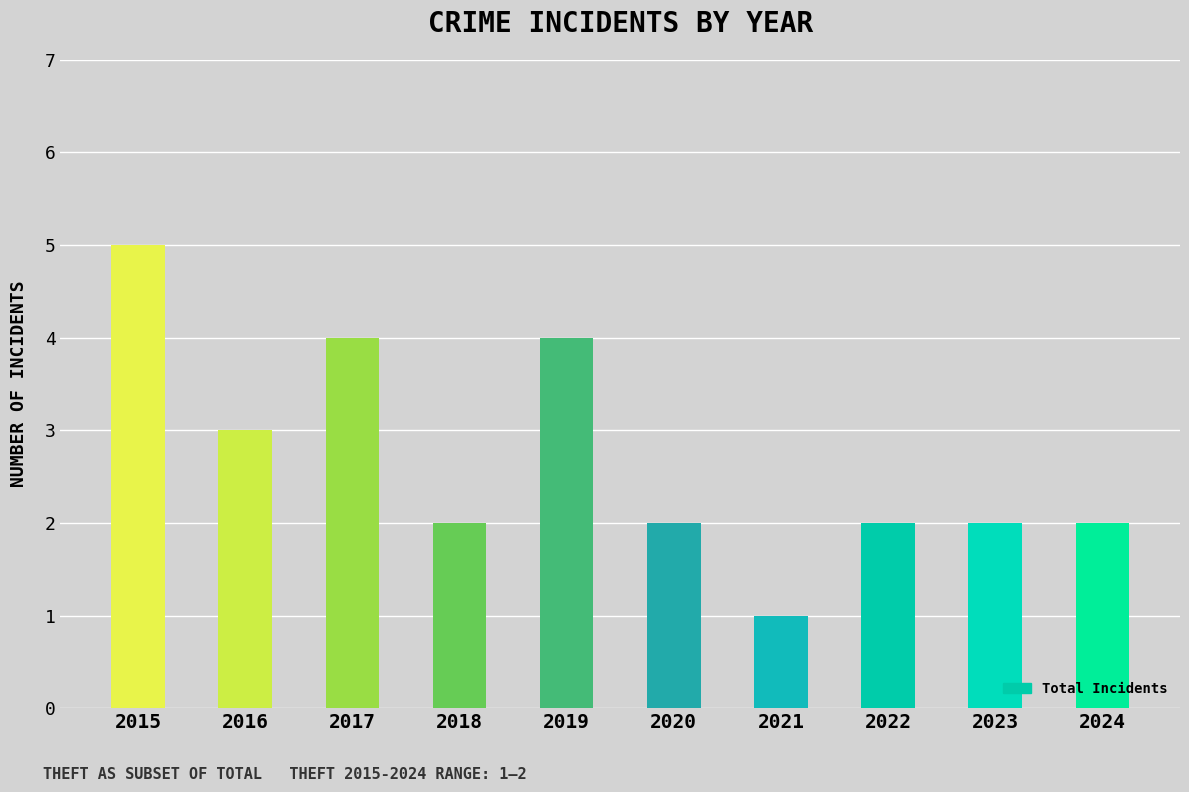

Read the value at 2019.

4